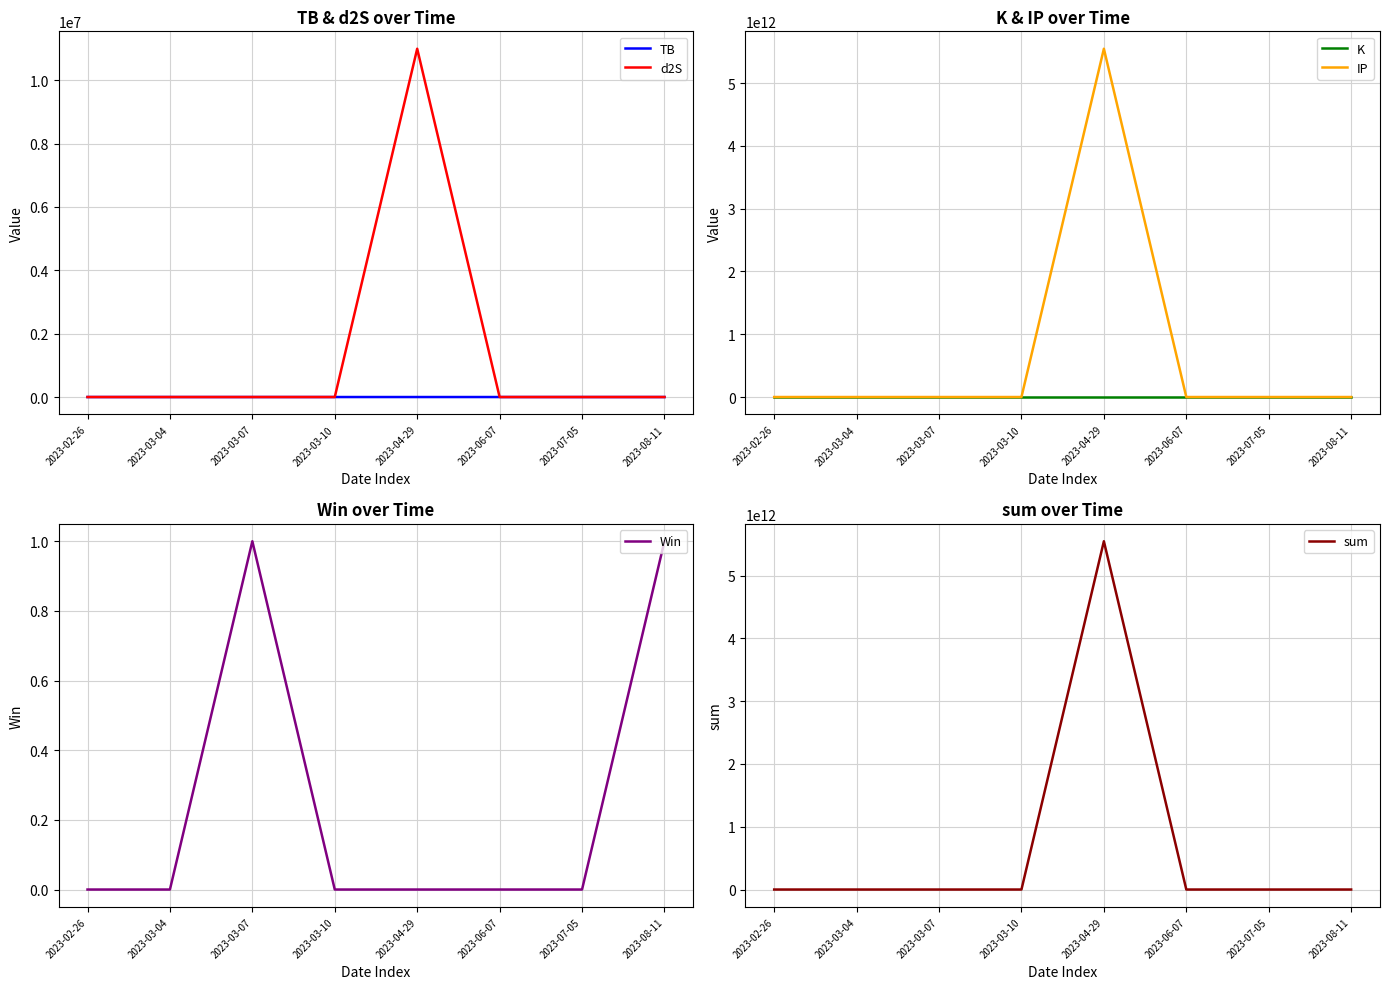

Which label corresponds to the largest value in the chart?

2023-04-29